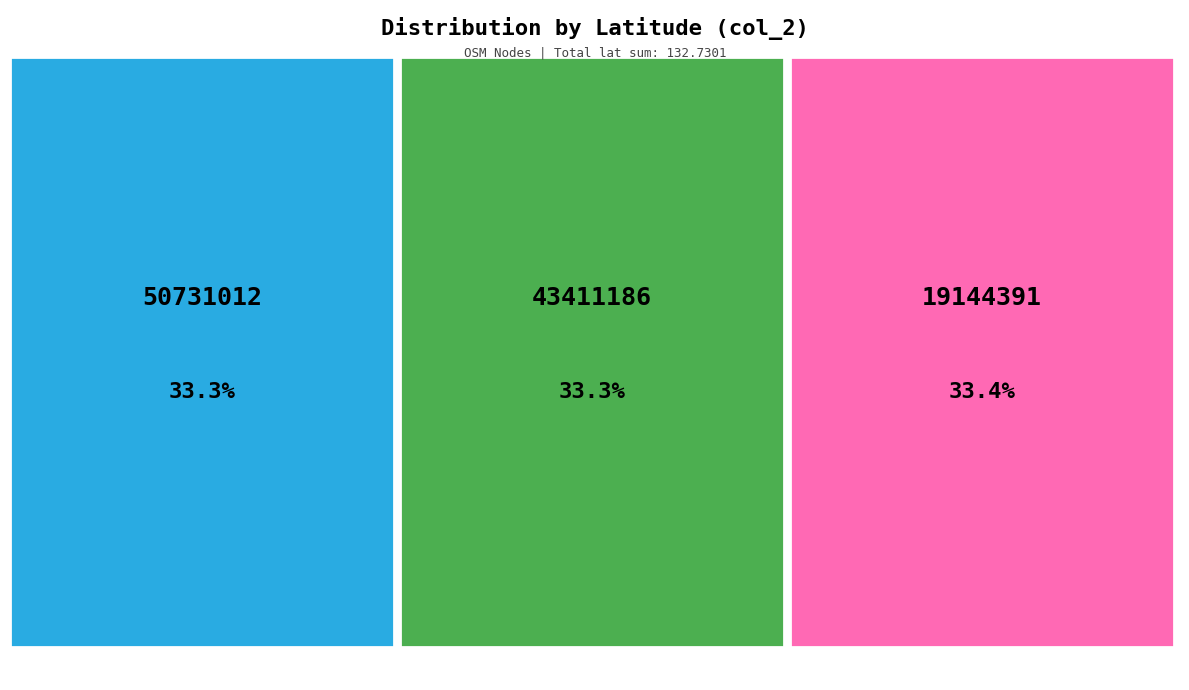

Is 43411186 the majority of the pie?

No